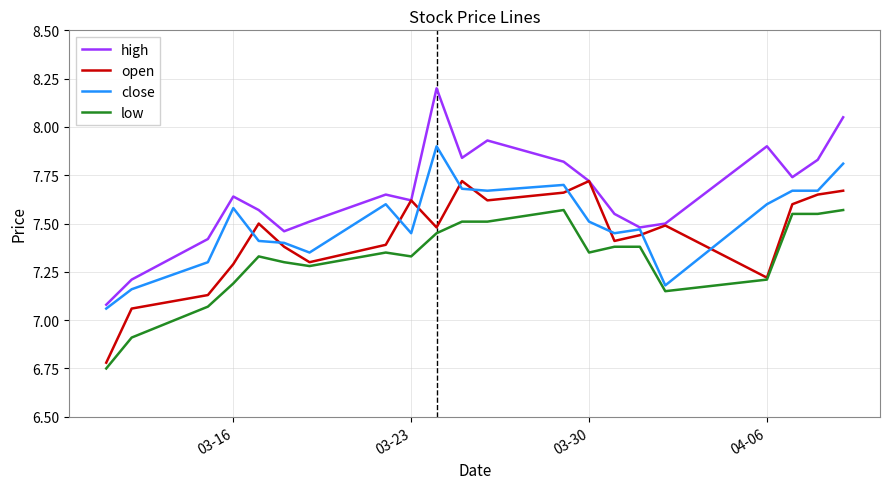

True or false: high and low cross at least once.

False